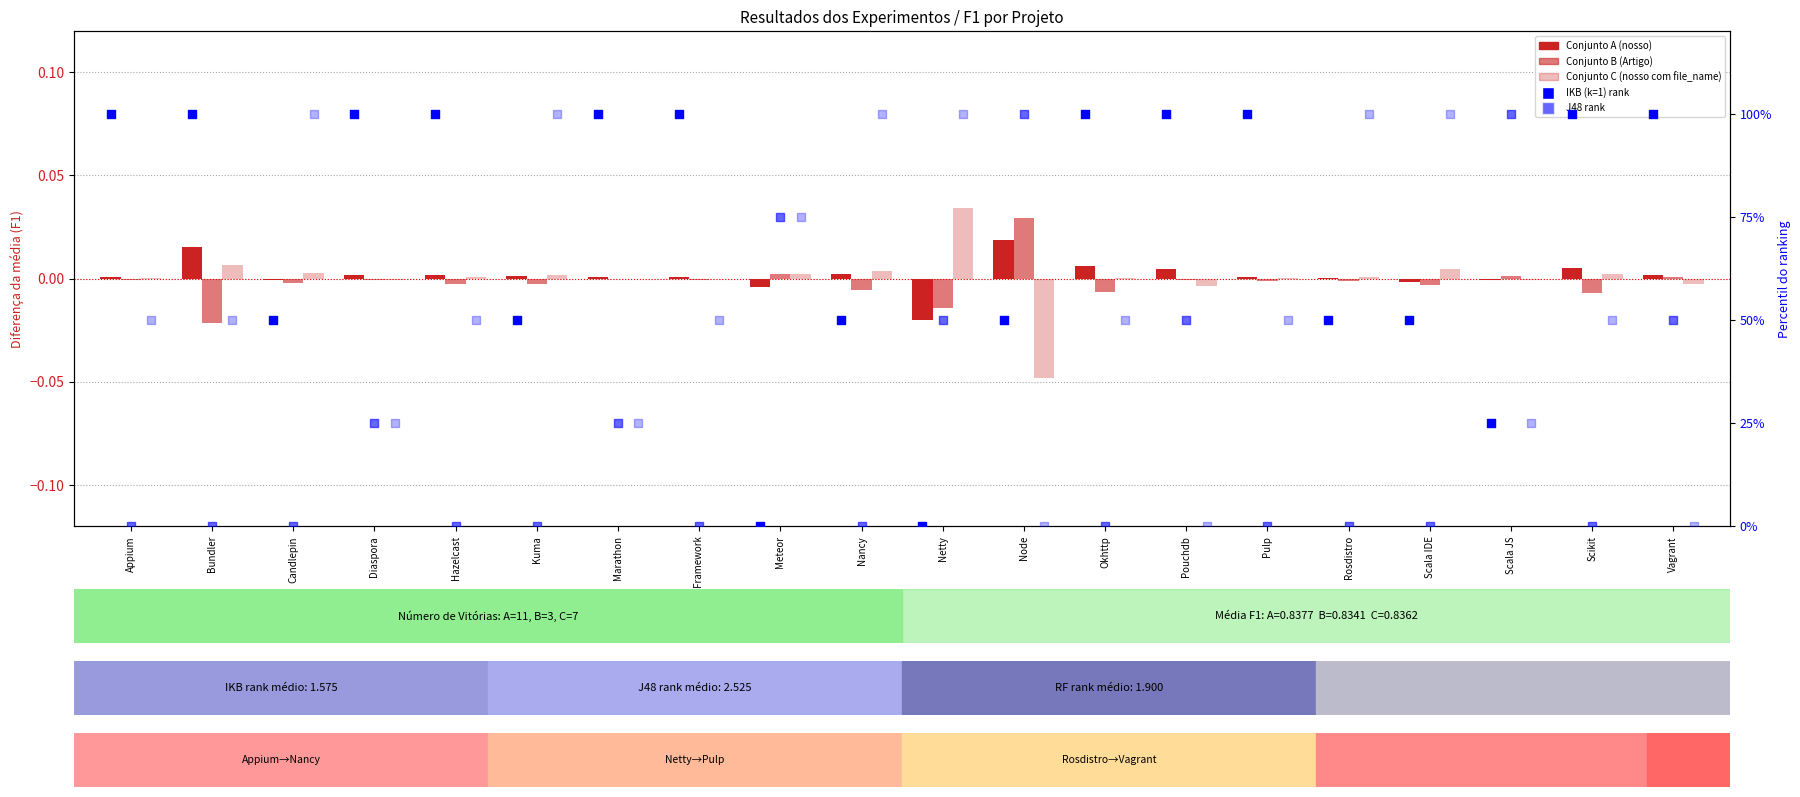

At how many categories does at least one series exceed 82?

19